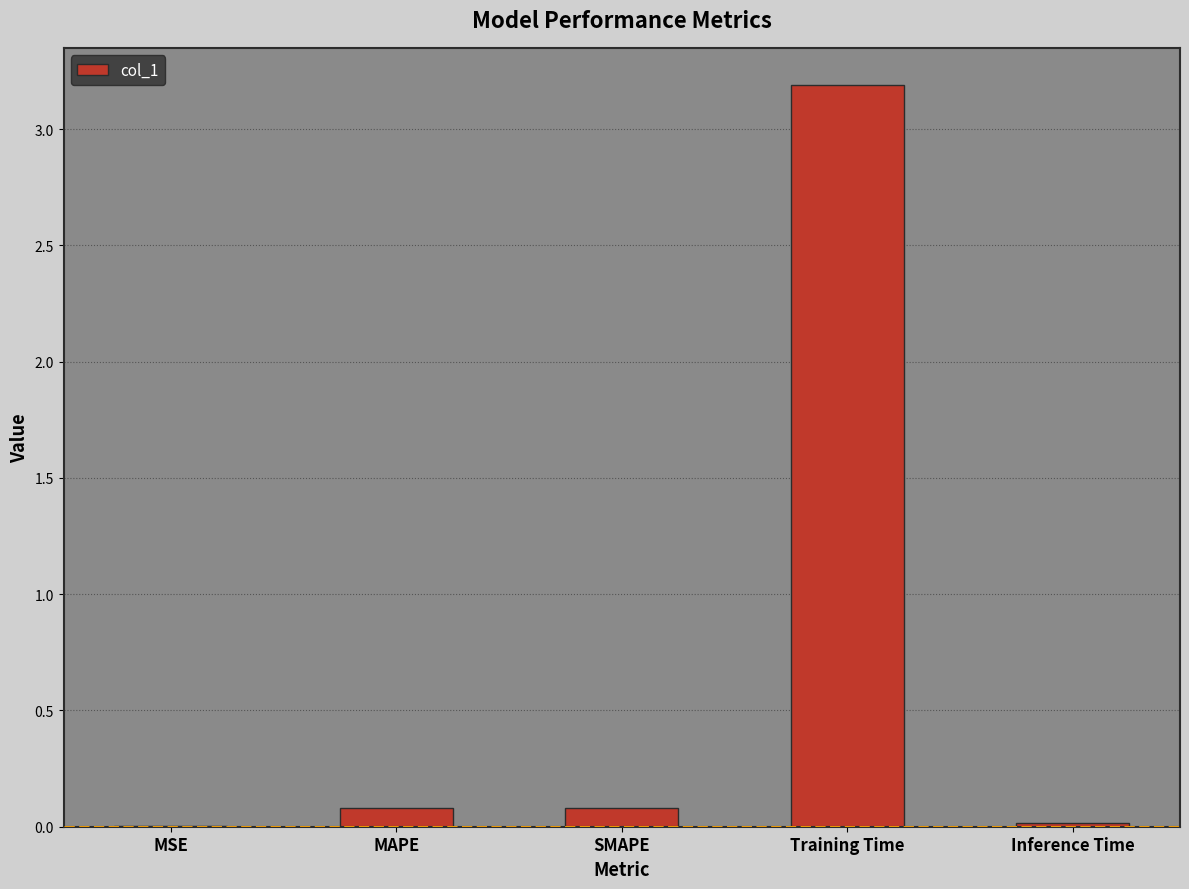

The value at Training Time is 5.5. True or false?

False